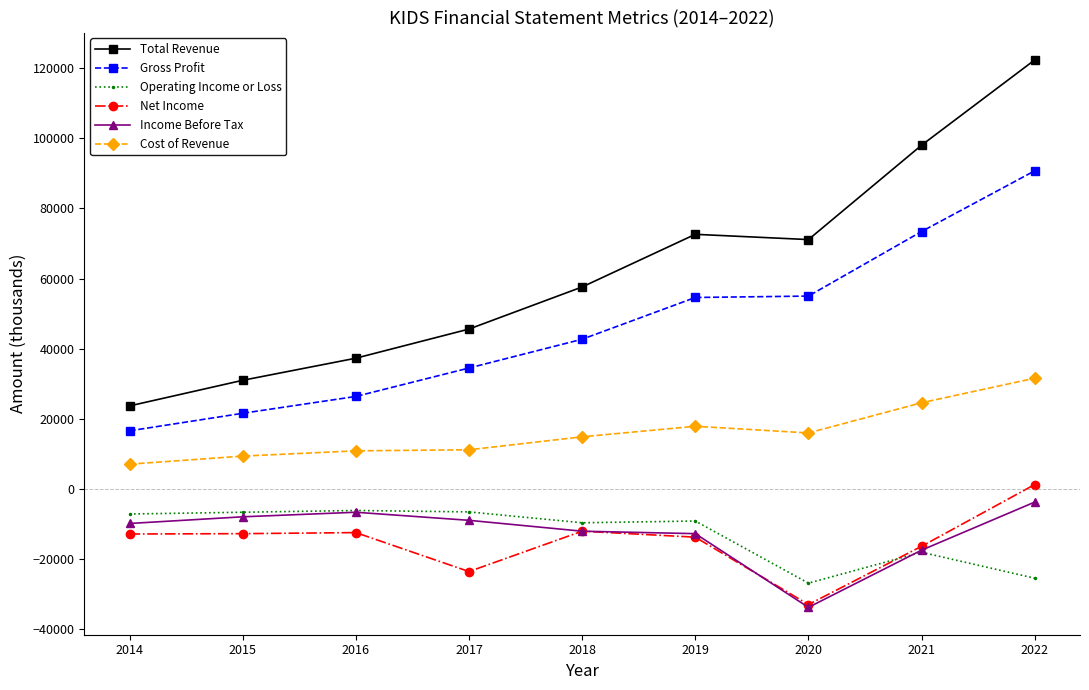

At which label does Net Income first exceed -12800?

2015